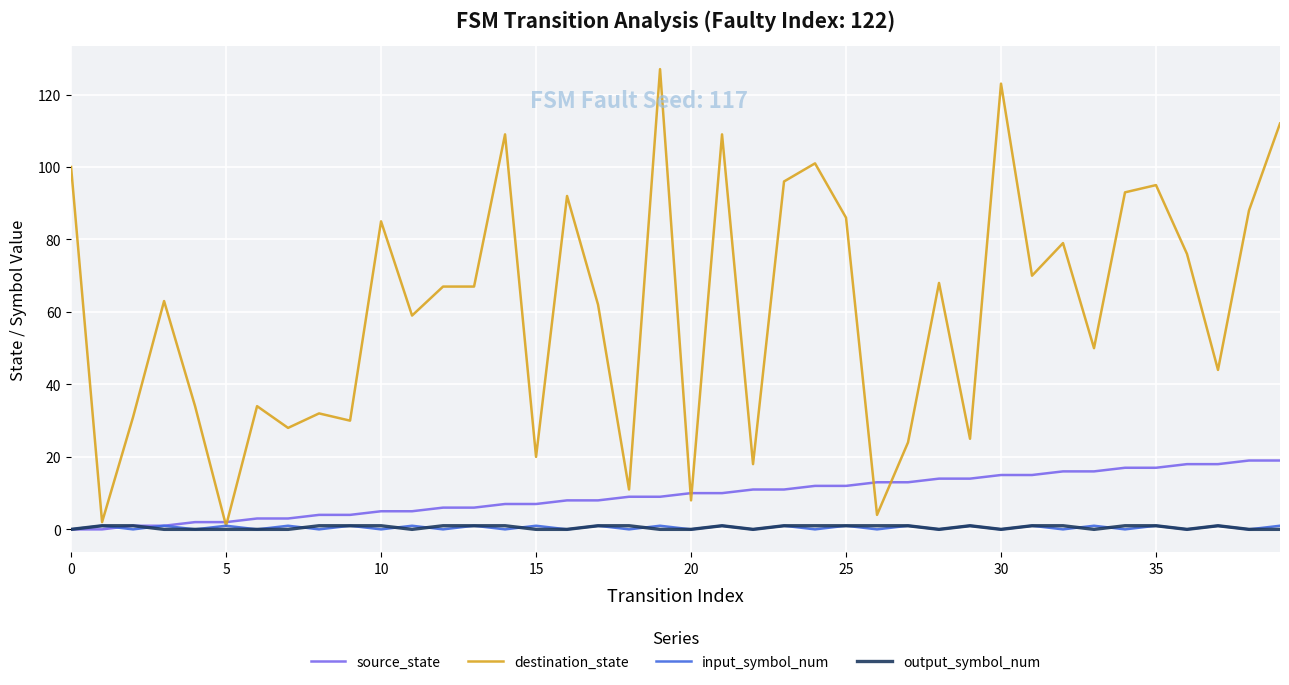

Which series has the largest total across all categories?

destination_state